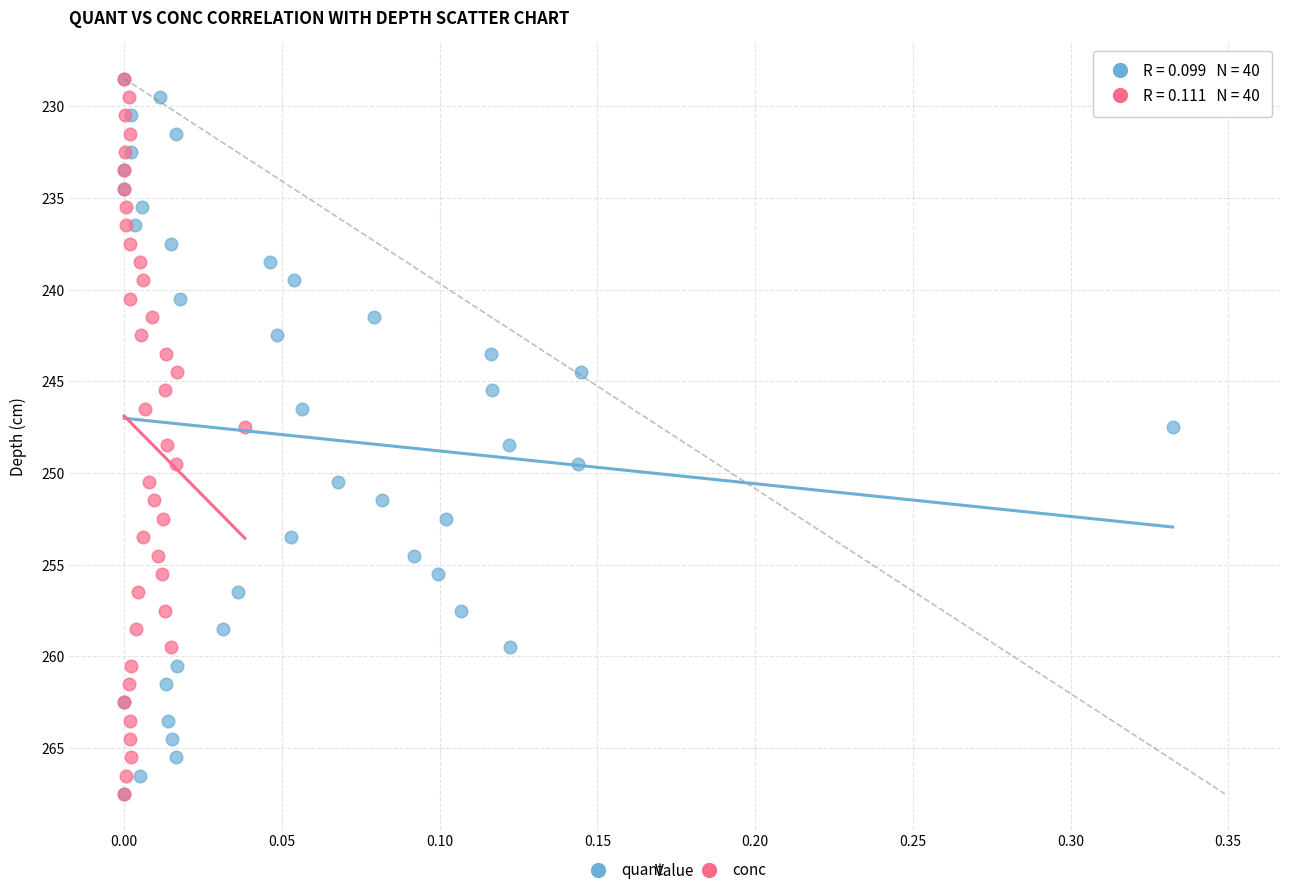

What are all the series names shown in the legend?

quant, conc